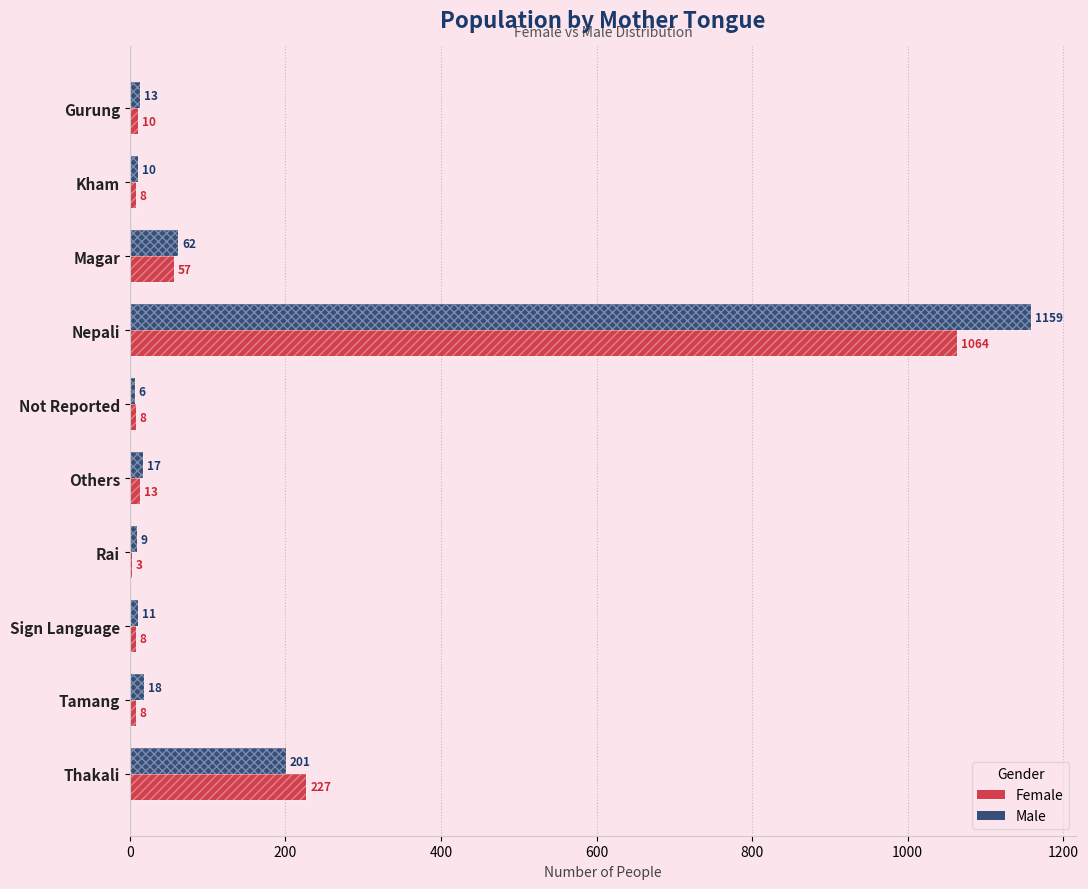

What is the difference between the highest and lowest values at Kham?

2